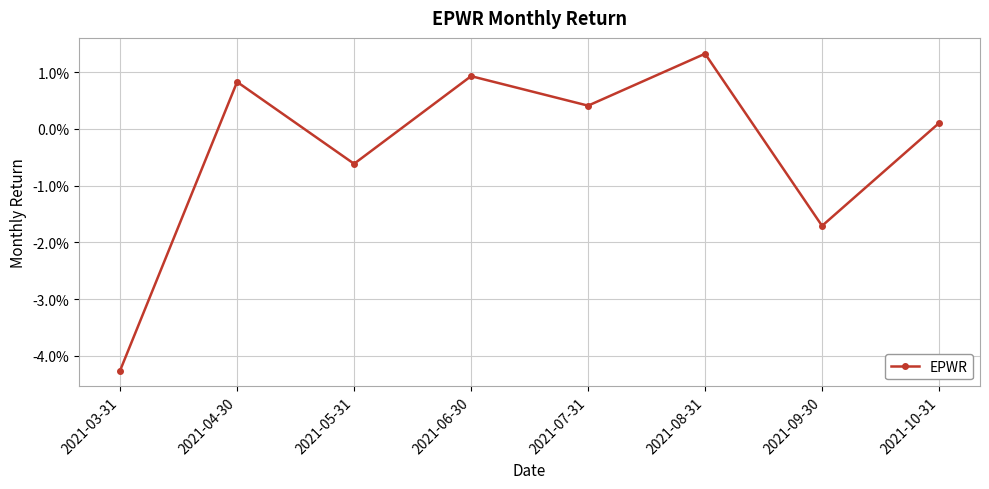

True or false: the data has more than 0 interior local peaks.

True